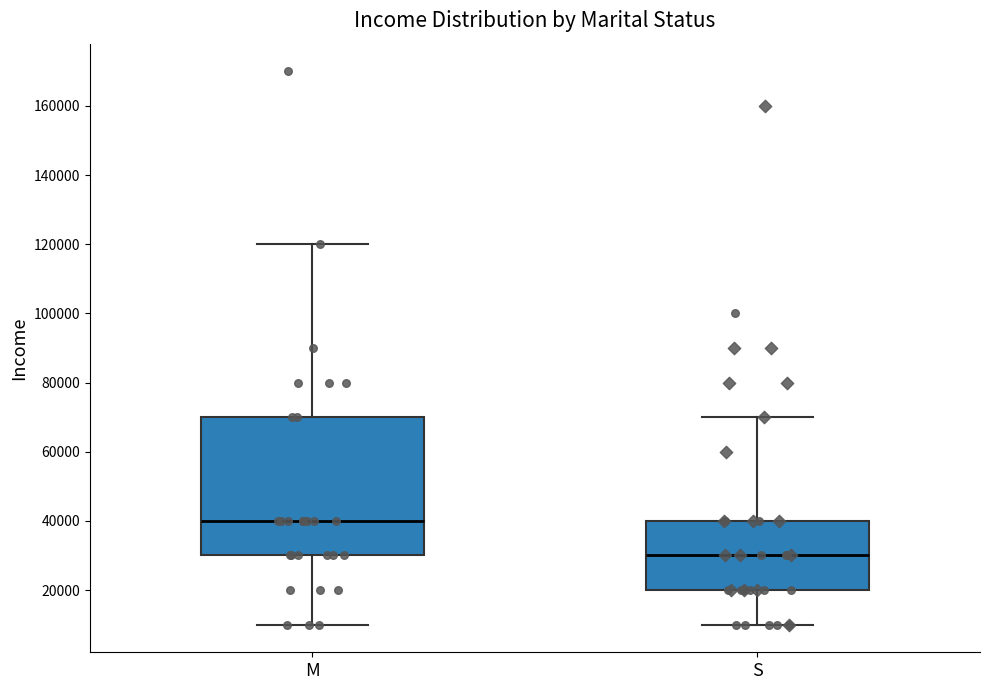

Comparing the boxes themselves (not the whiskers), which one is the tallest?

M